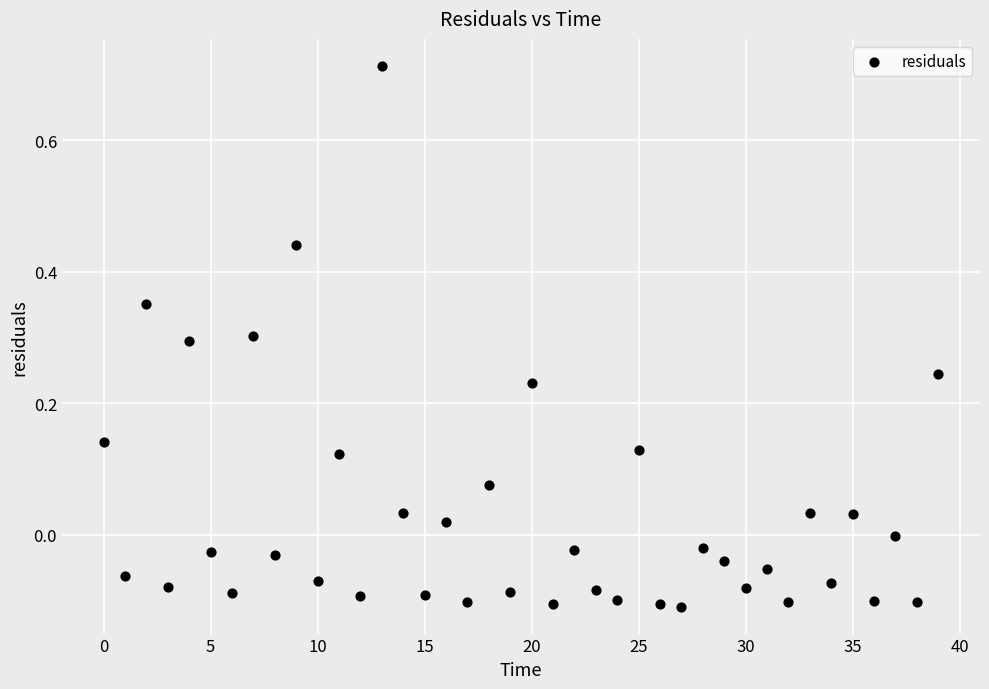

What is the range of Y values (max minus min)?

0.8